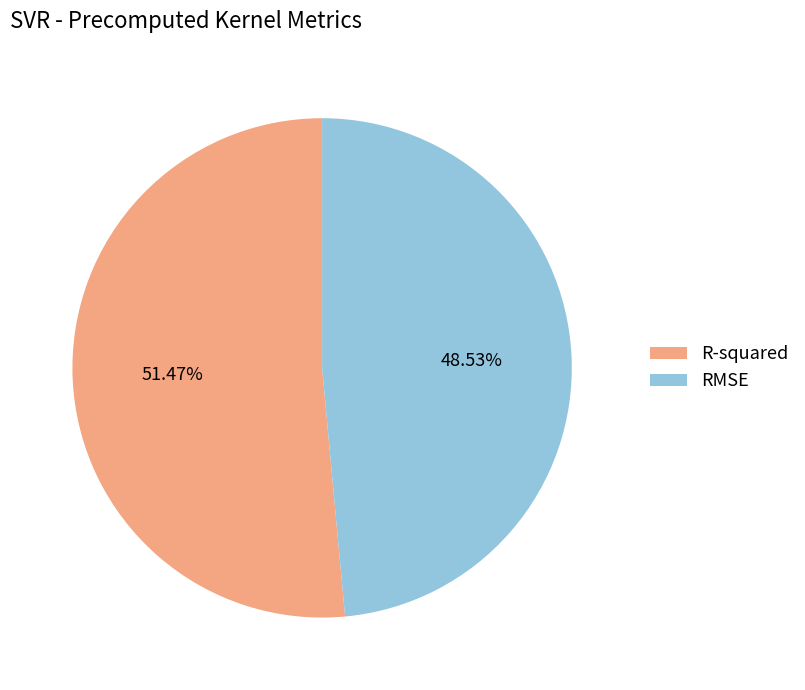

To the nearest percent, what percentage of the pie is R-squared?

51%